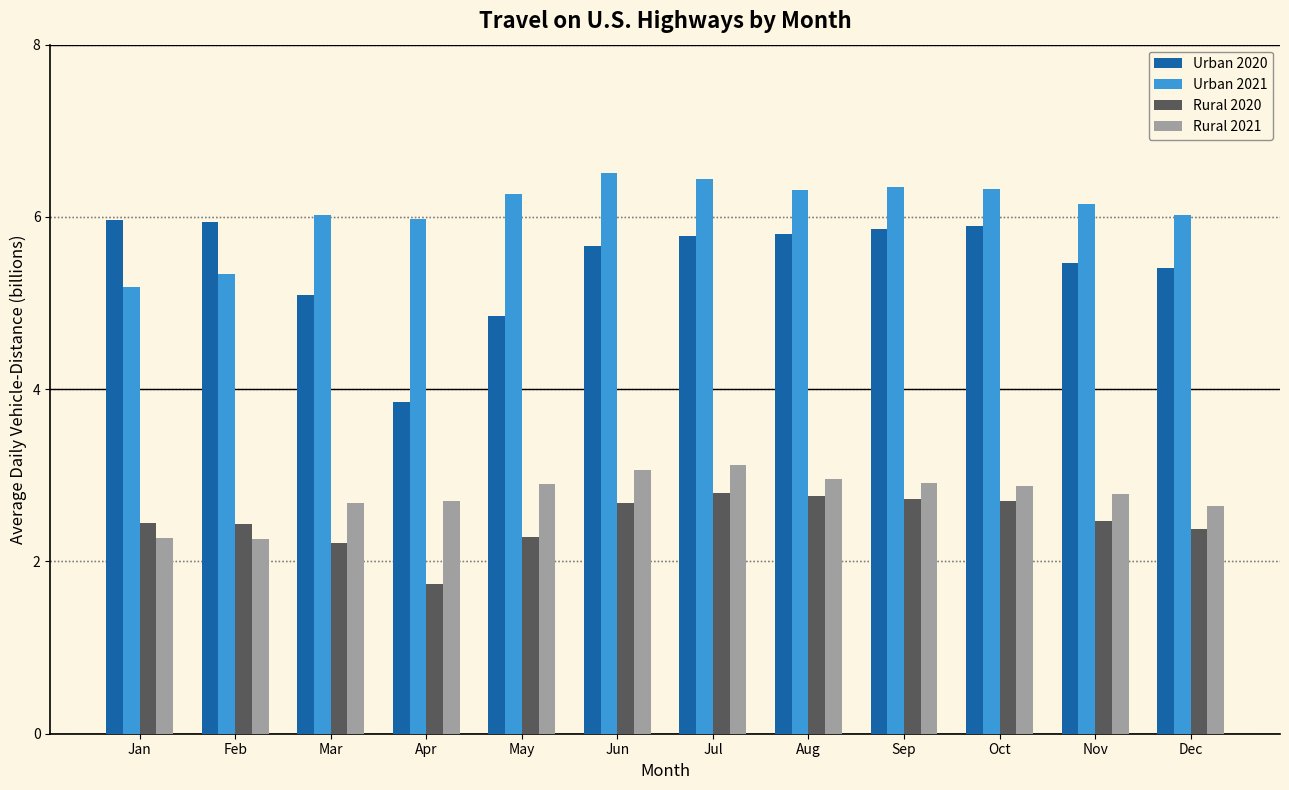

At which label is Urban 2020 closest to 4?

Apr